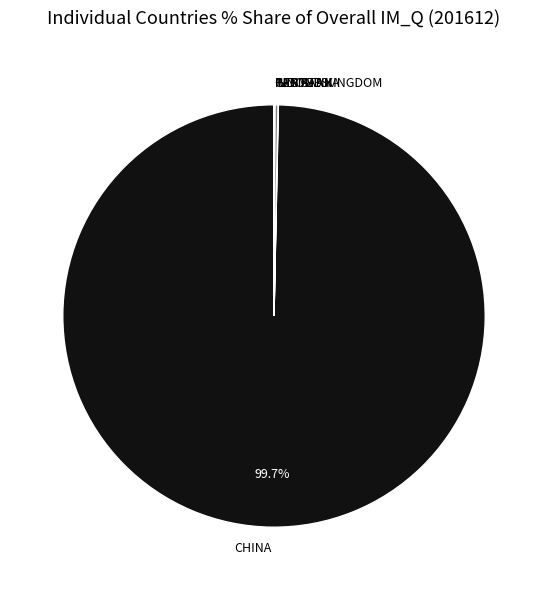

What is the majority slice?

CHINA